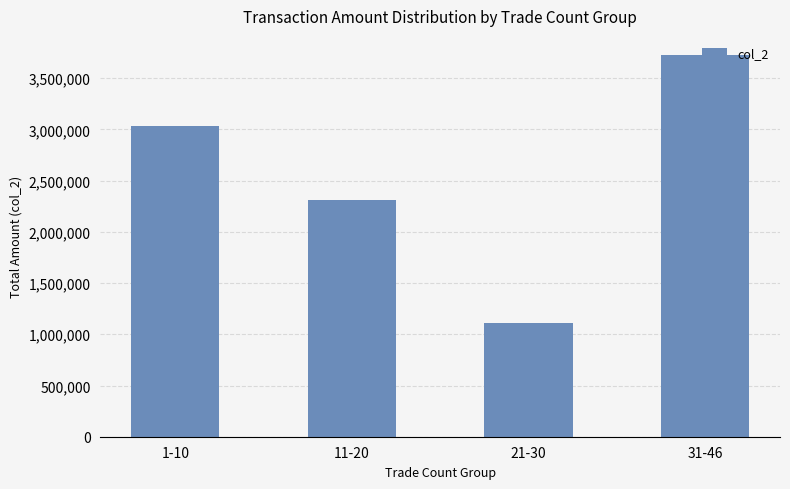

Which category has the lowest value across all series?

21-30